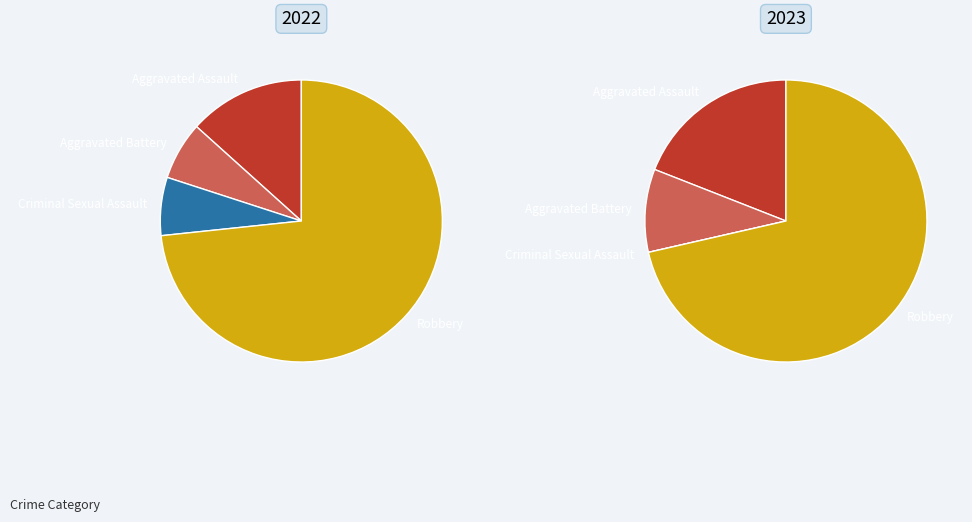

Is 3 the majority of the pie?

Yes